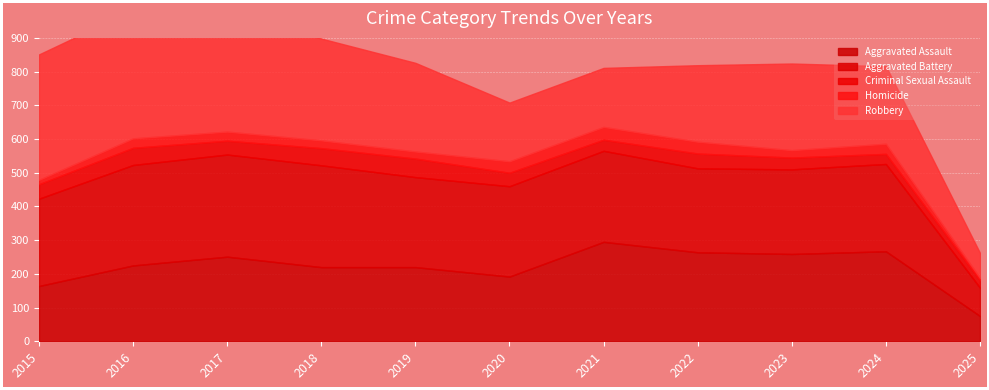

How many lines are shown in the chart?

5